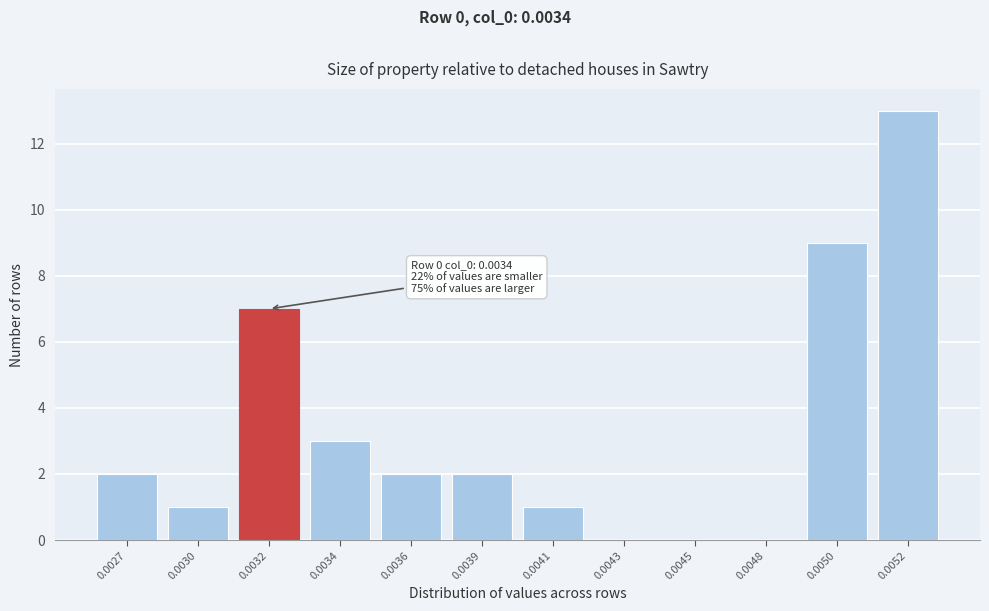

Reading left to right, list all the values displayed in this chart.

0.0027=2	0.0030=1	0.0032=7	0.0034=3	0.0036=2	0.0039=2	0.0041=1	0.0043=0	0.0045=0	0.0048=0	0.0050=9	0.0052=13